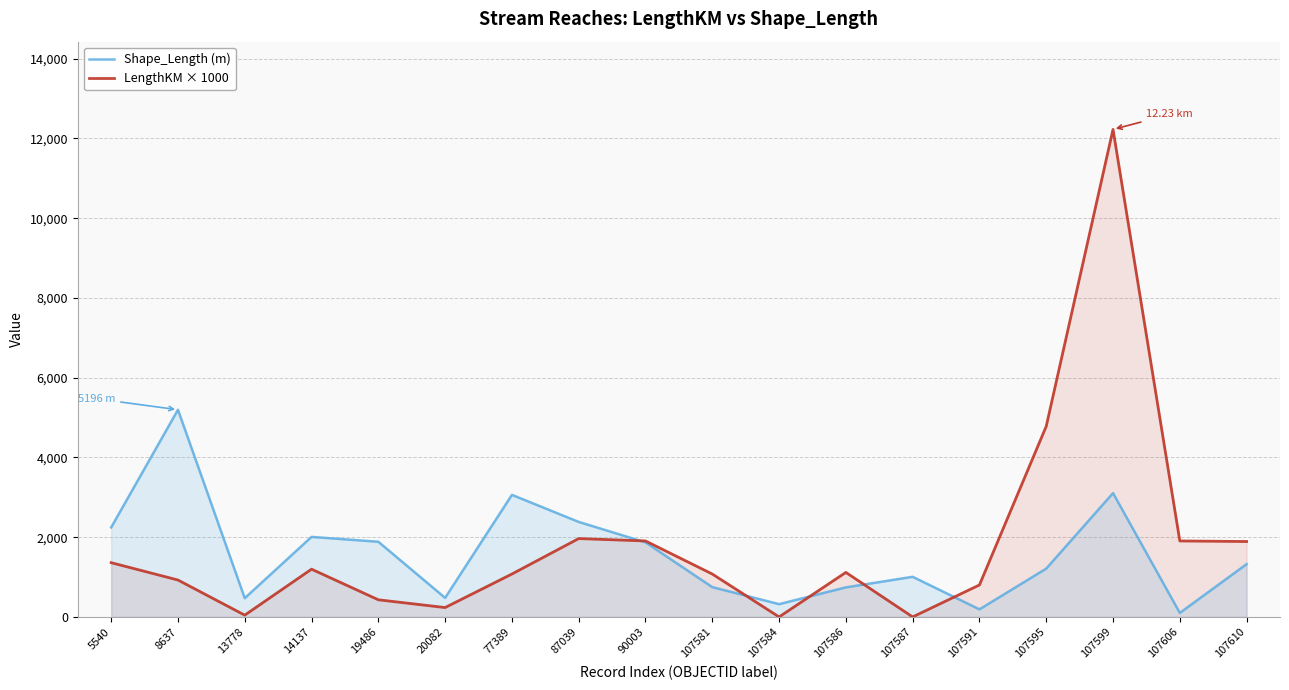

True or false: LengthKM × 1000 has a value of 2697.6 at 87039.

False